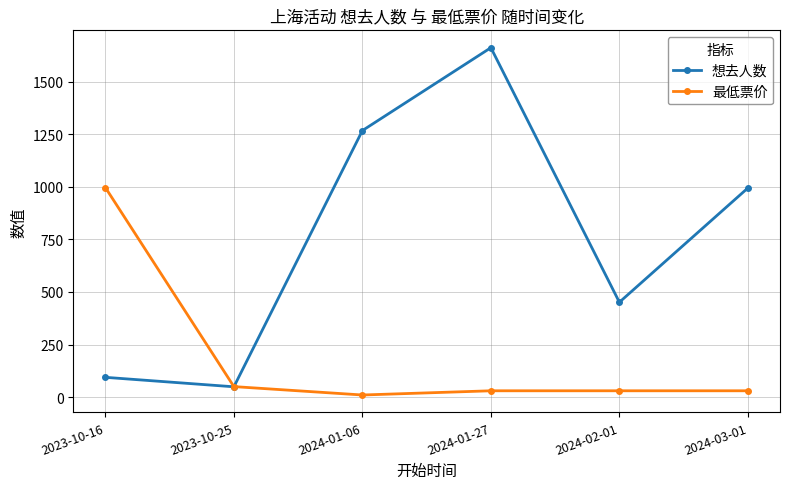

What is the minimum value for 想去人数?

49.0